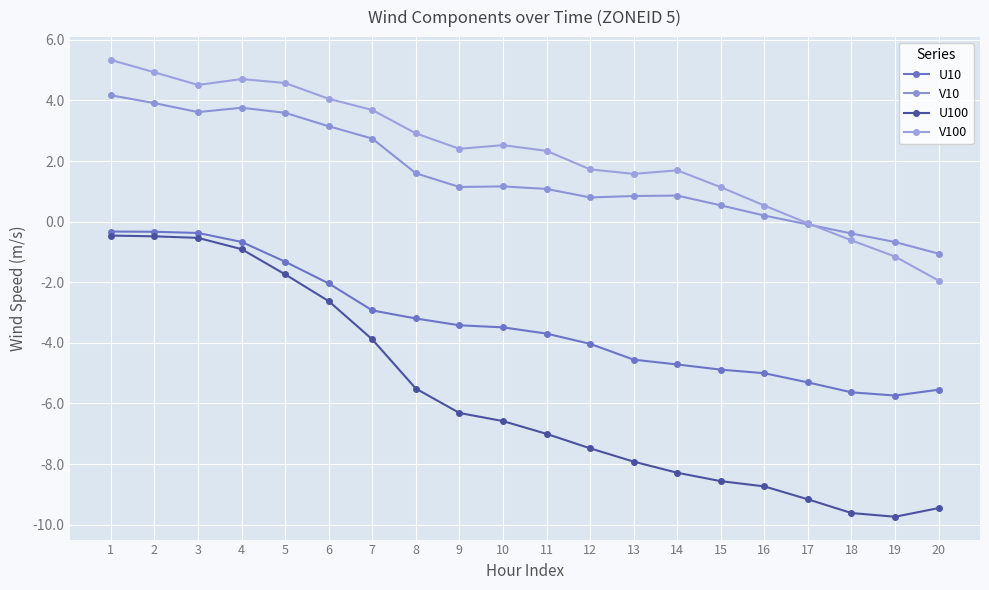

The V100 series shows -1.9 at 20. True or false?

True